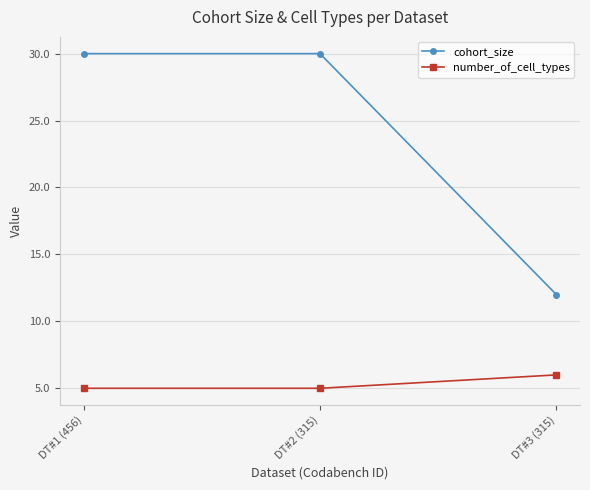

What is the approximate value of number_of_cell_types at DT#3 (315)?

6